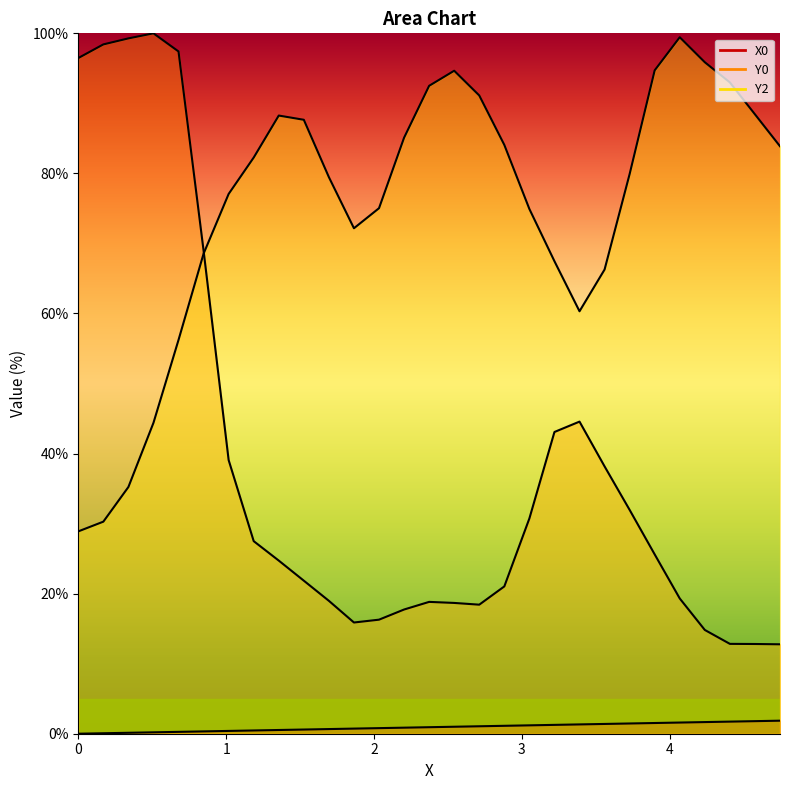

Rank the series by their average value, from lowest to highest.

X0, Y0, Y2